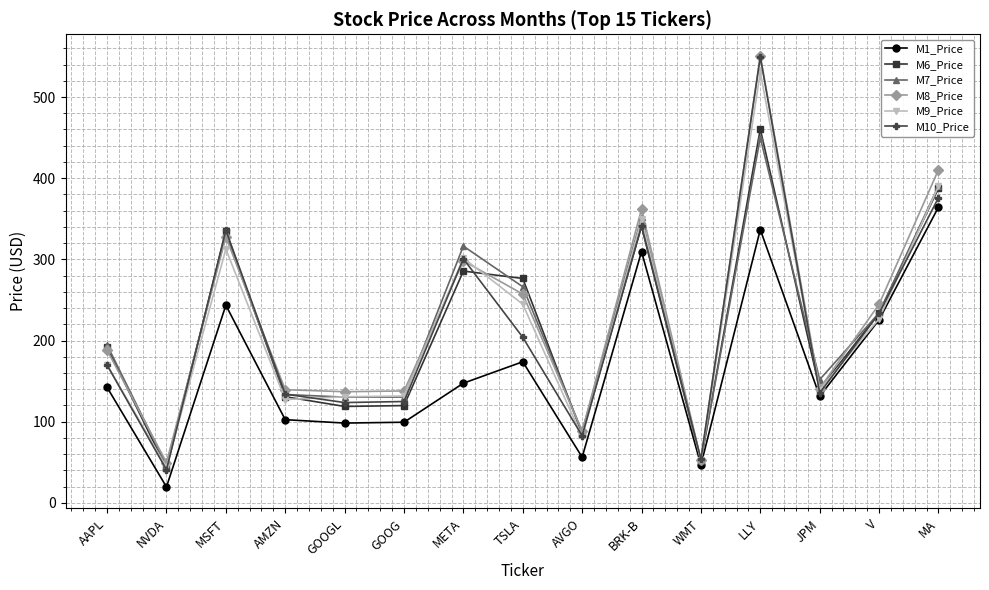

The M8_Price series shows 188.1 at AAPL. True or false?

True